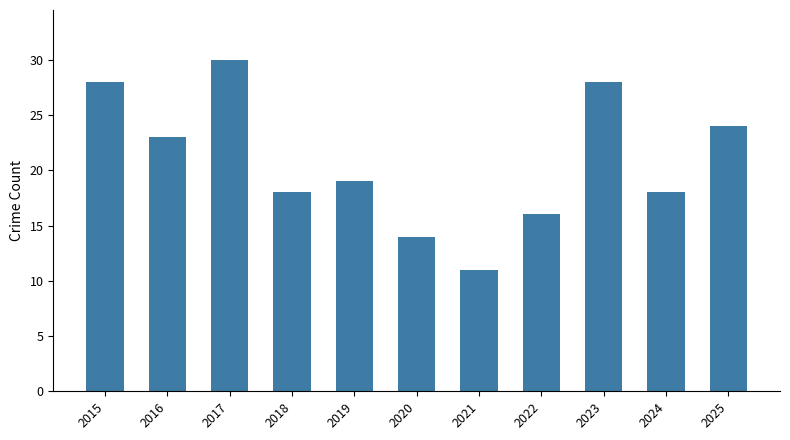

Where does the data first go above 19?

2015